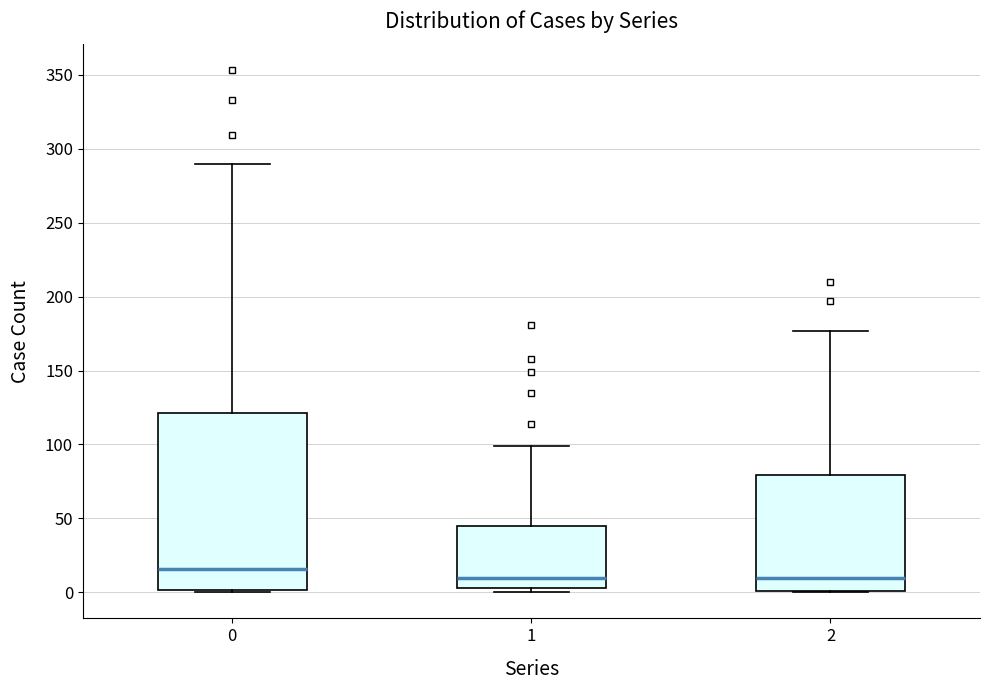

Reading left to right, read every box against the y-axis: the position of its median line, the range the box covers, and the ends of its whiskers. The values are not printed on the chart, so give them approximately, as read against the axis.

0: median 15, box 0 to 120, whiskers 0 to 290
1: median 10, box 5 to 45, whiskers 0 to 100
2: median 10, box 0 to 80, whiskers 0 to 175